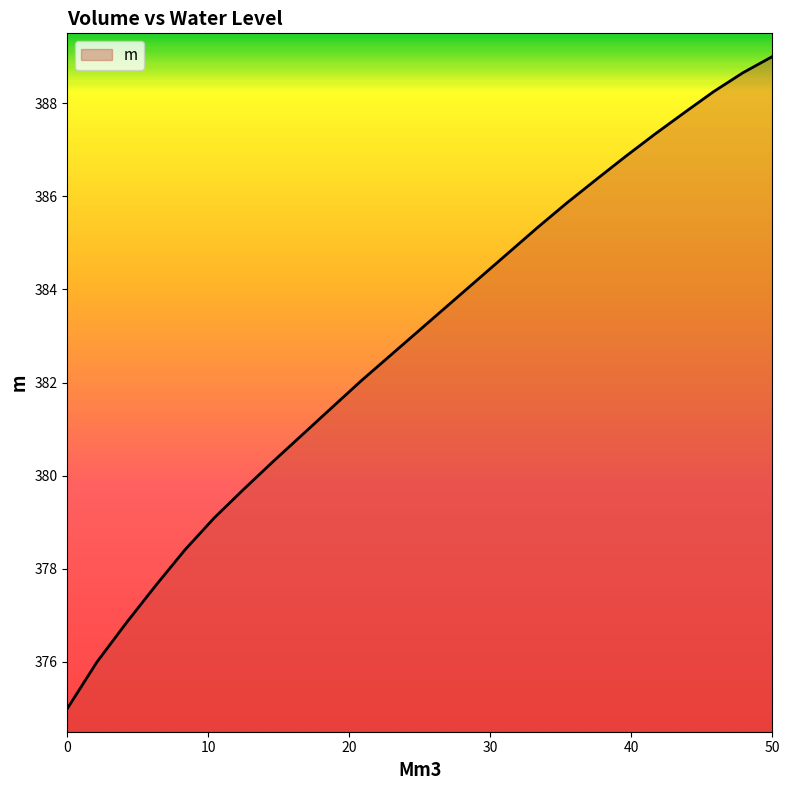

Reading left to right, what are all the values shown in this chart?

375.0	376.0	376.8	377.6	378.4	379.1	379.7	380.3	380.9	381.5	382.0	382.6	383.1	383.7	384.2	384.8	385.3	385.9	386.4	386.9	387.3	387.8	388.2	388.7	389.0